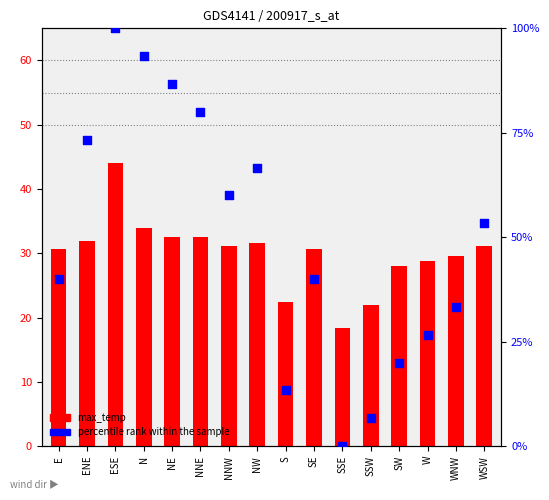

Which series has the largest total across all categories?

percentile rank within the sample